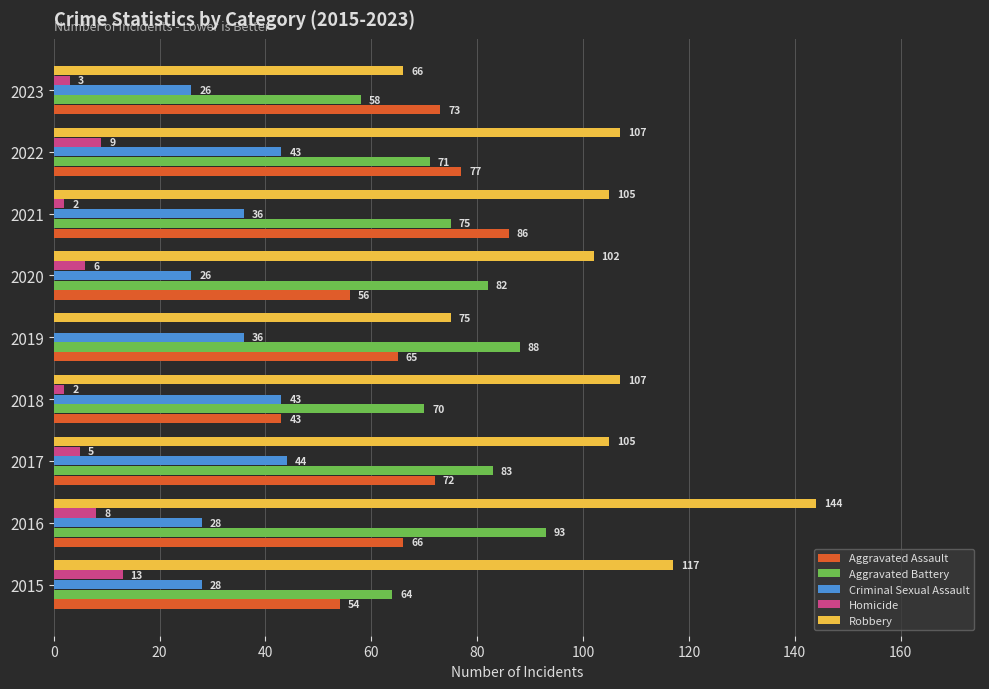

The Aggravated Assault series shows 73 at 2023. True or false?

True